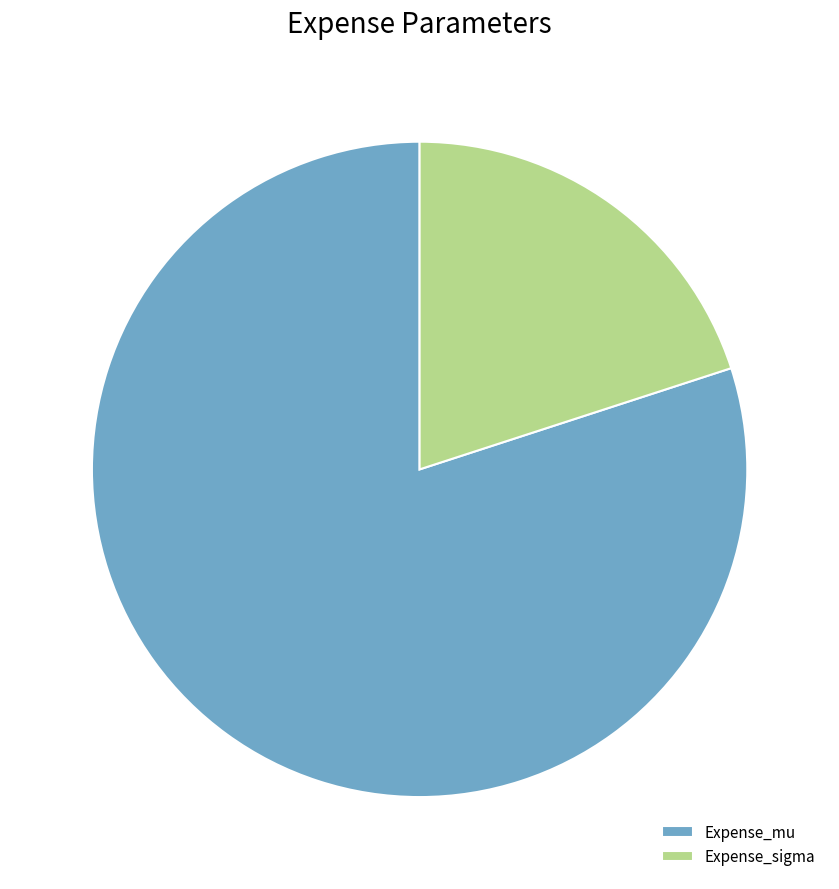

The Expense_sigma slice represents 20% of the pie. True or false?

True